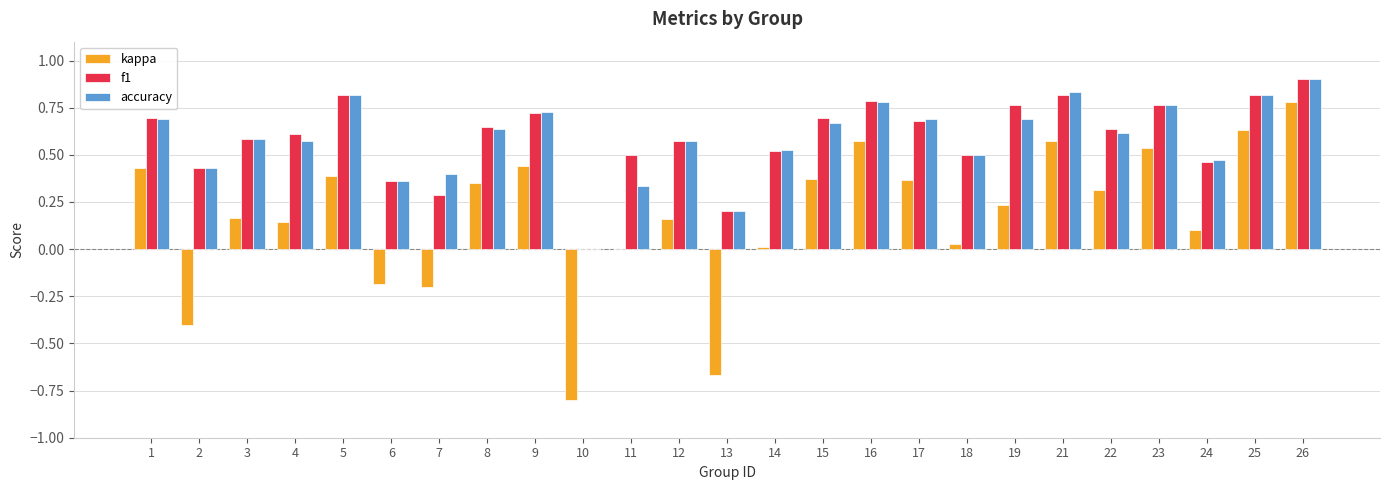

What are all the series names shown in the legend?

kappa, f1, accuracy